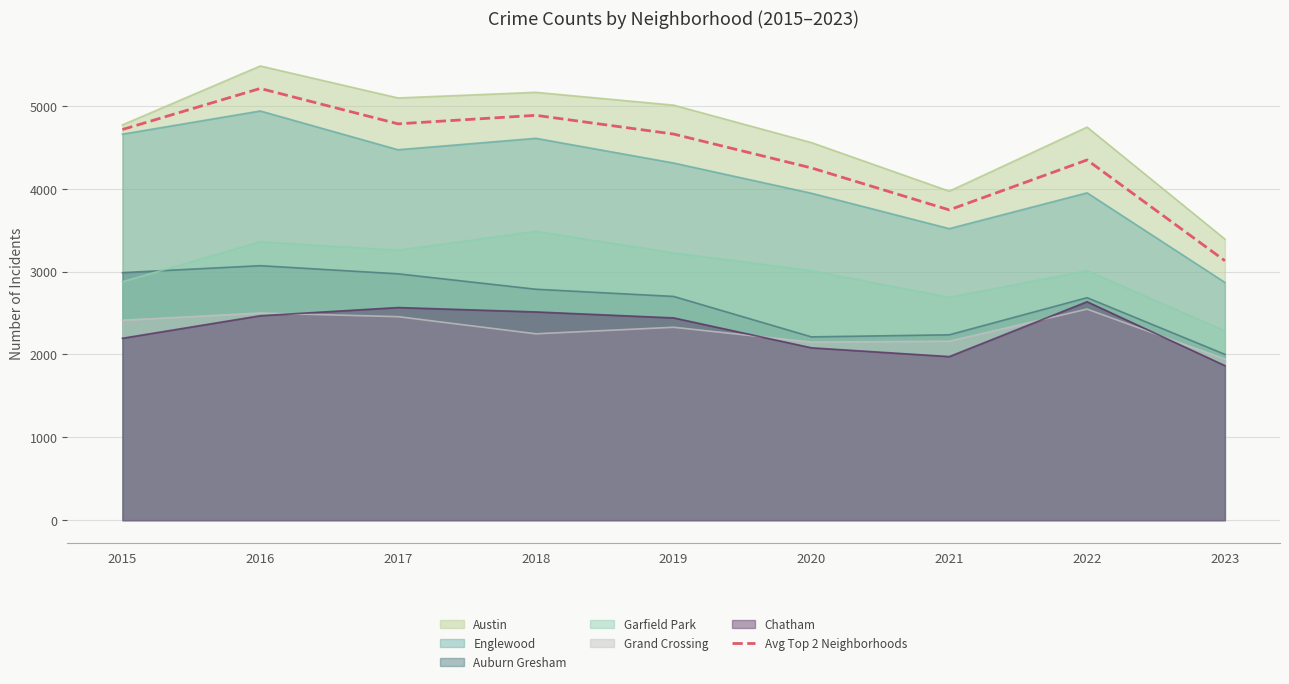

What is the minimum value shown in the chart?

1865.0